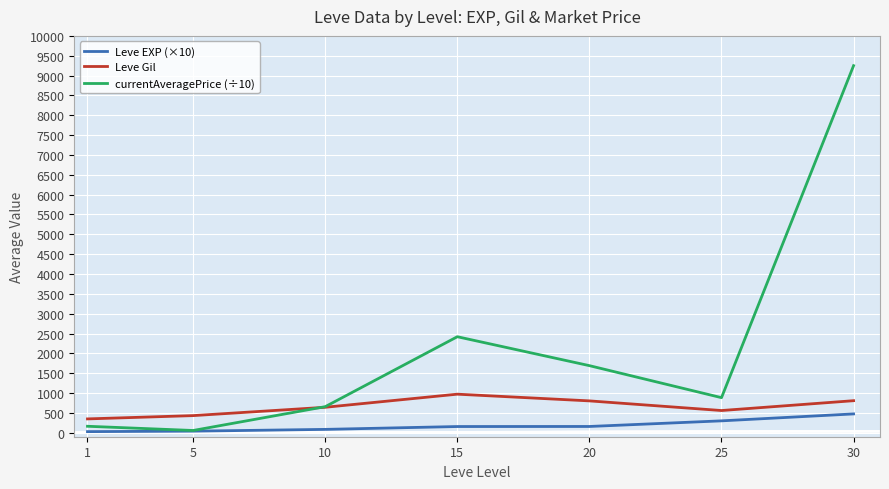

What is the difference between the maximum and minimum values in the currentAveragePrice (÷10) series?

9192.3